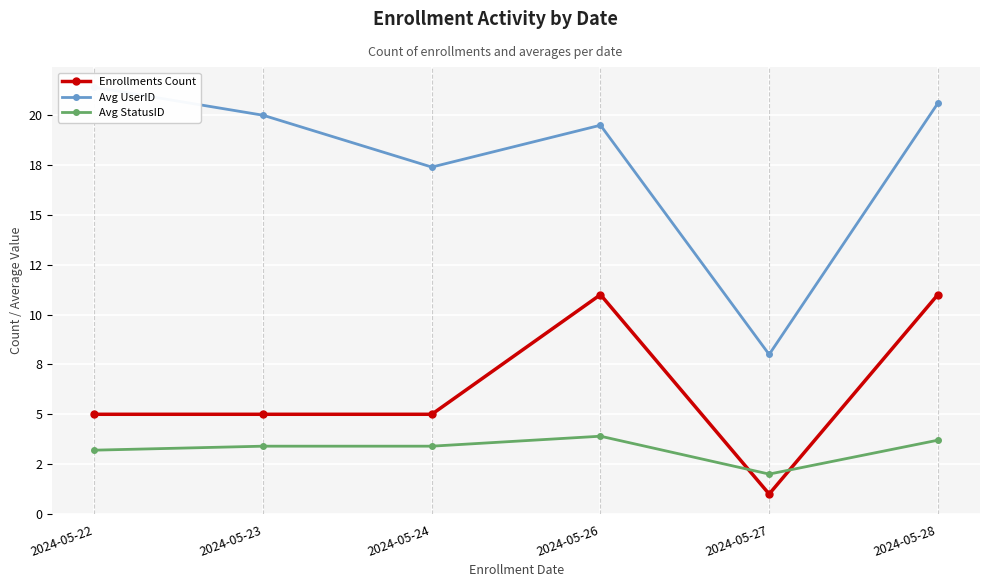

At which category is the sum across all series the highest?

2024-05-28